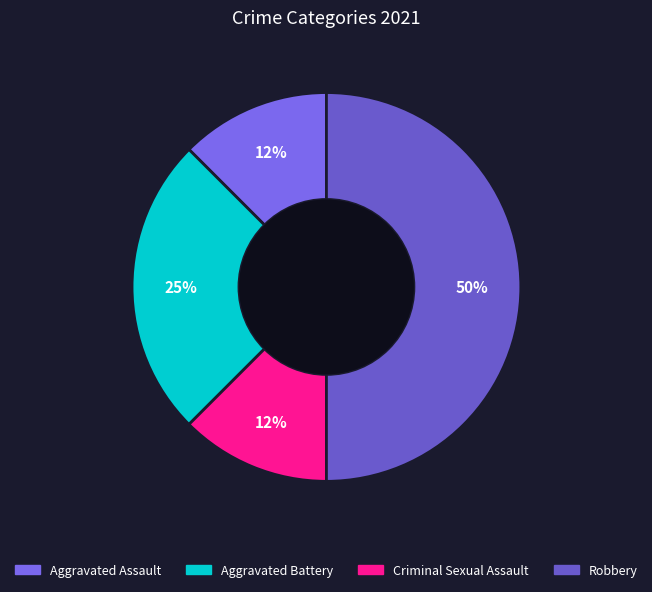

Count the number of slices in the pie.

4